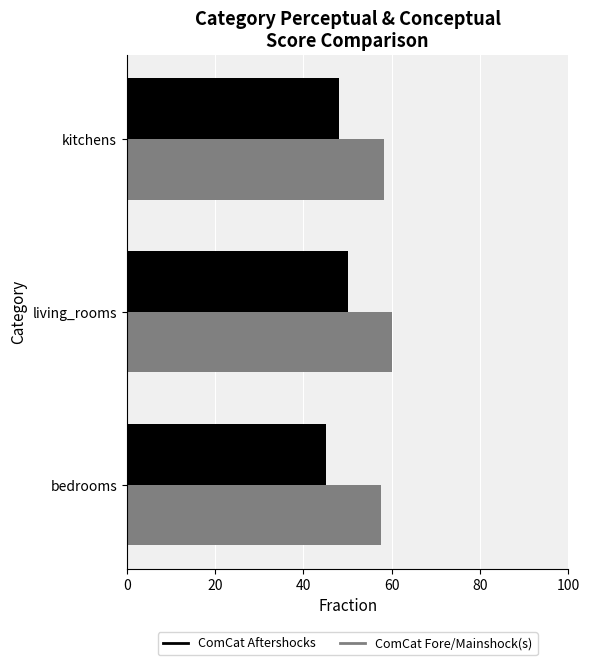

True or false: ComCat Aftershocks has a value of 45.2 at bedrooms.

True